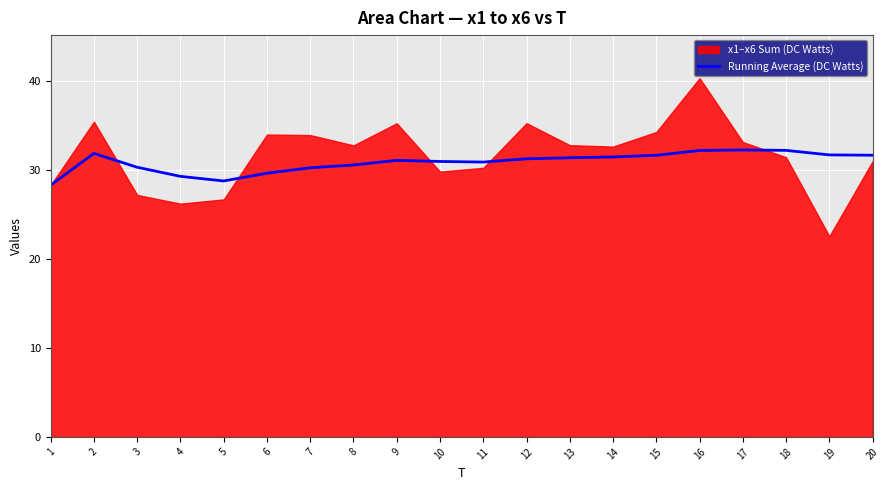

Which has a higher value, 7 or 13?

13